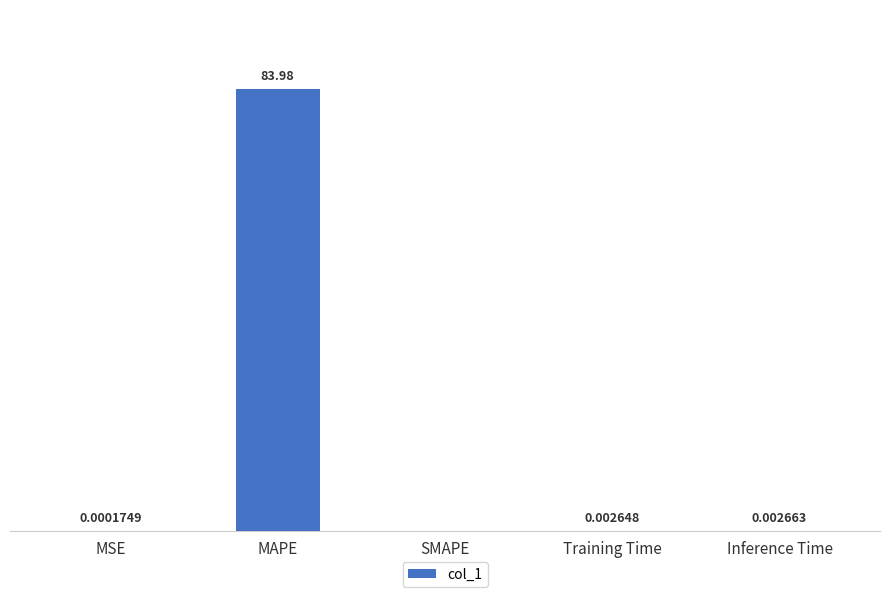

Which has a higher value, SMAPE or Inference Time?

Inference Time